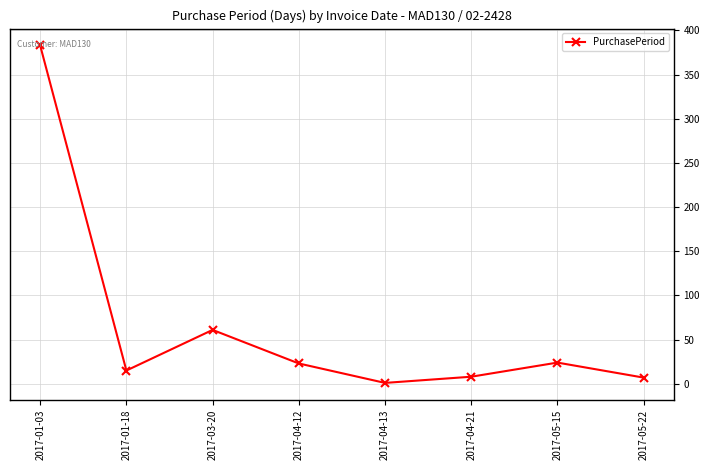

Where is the data nearest to the value 192?

2017-03-20